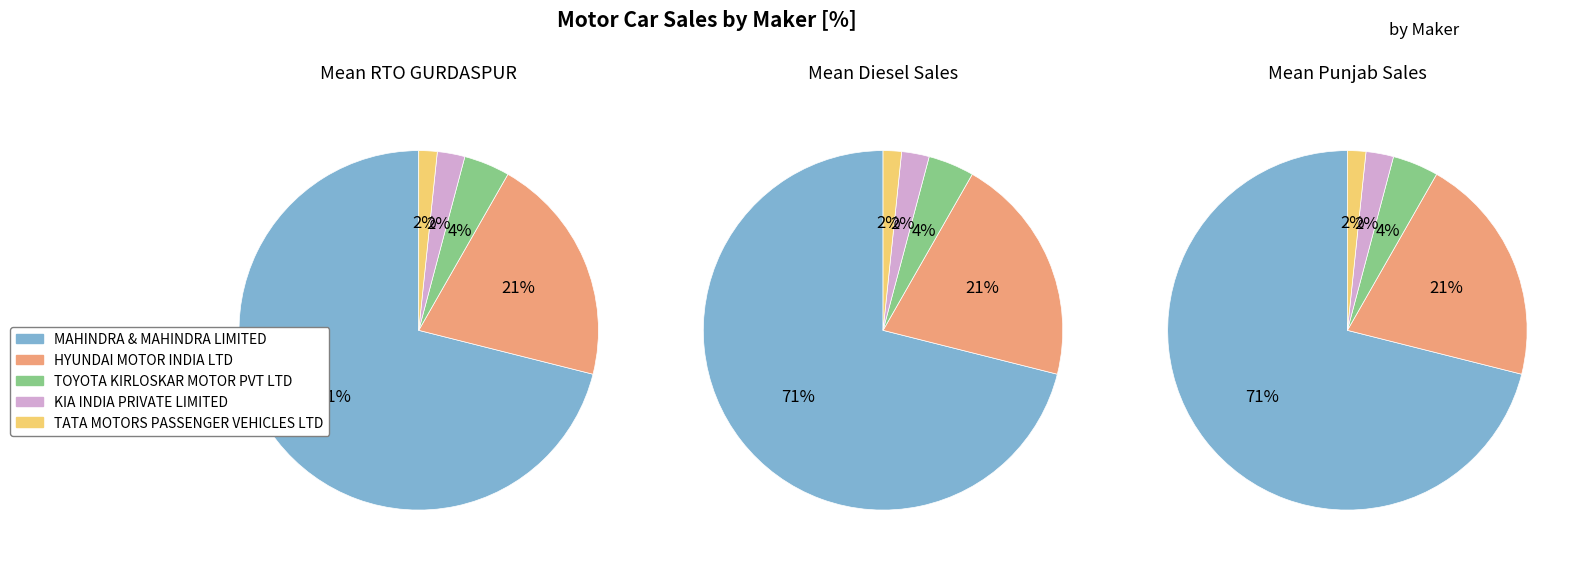

Rank the categories by value from lowest to highest.

TATA MOTORS PASSENGER VEHICLES LTD, KIA INDIA PRIVATE LIMITED, TOYOTA KIRLOSKAR MOTOR PVT LTD, HYUNDAI MOTOR INDIA LTD, MAHINDRA & MAHINDRA LIMITED